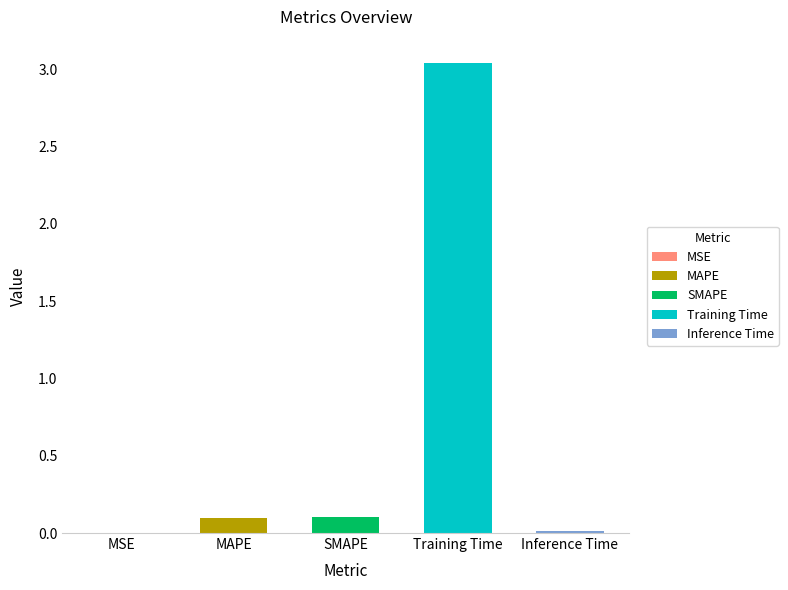

What is the value of the 4th bar from the left?

3.0